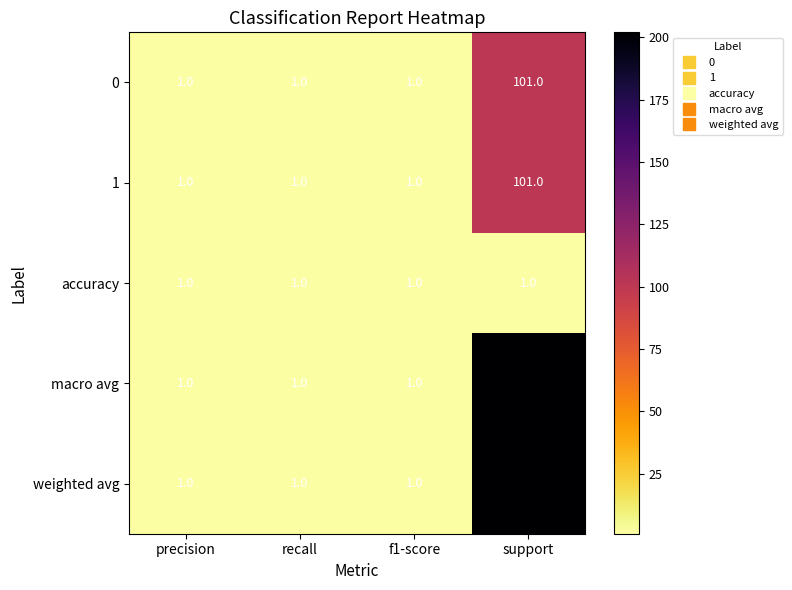

True or false: 1 has a value of 1 at precision.

True